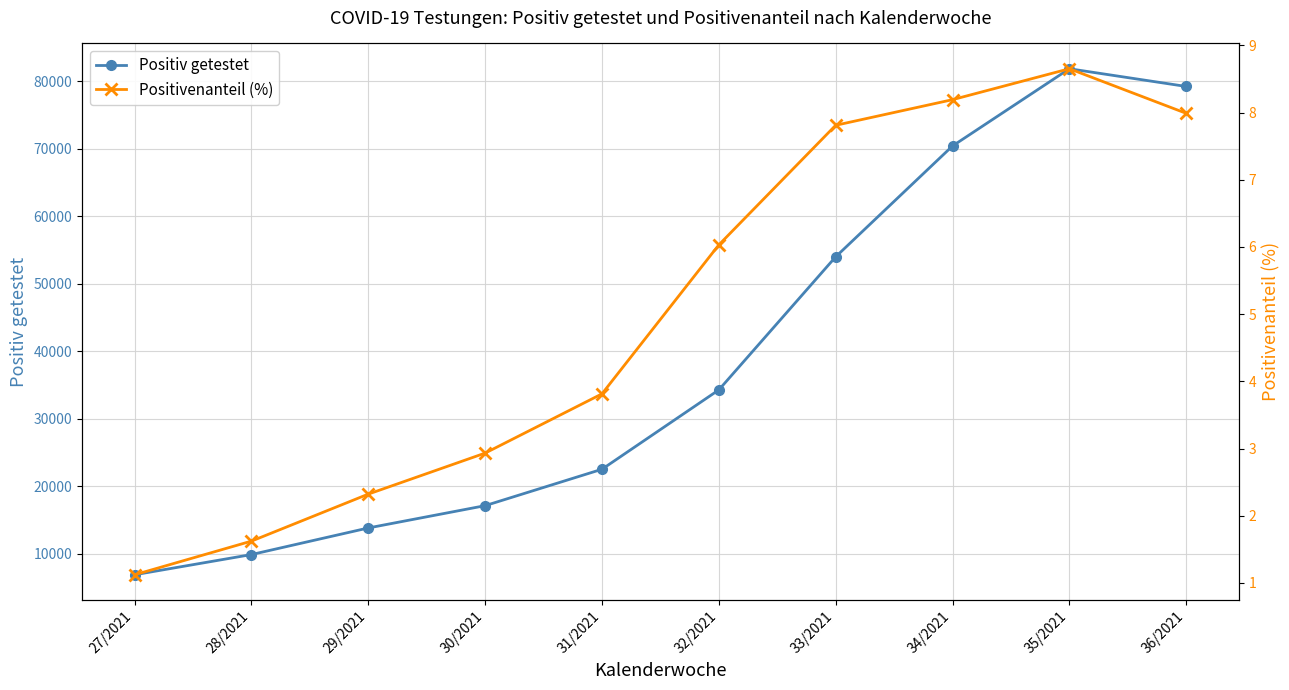

List the series in order of their overall mean, highest first.

Positiv getestet, Positivenanteil (%)